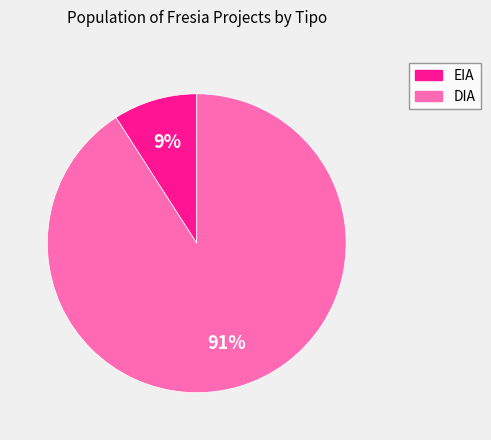

Combined, do EIA and DIA account for over 50%?

Yes